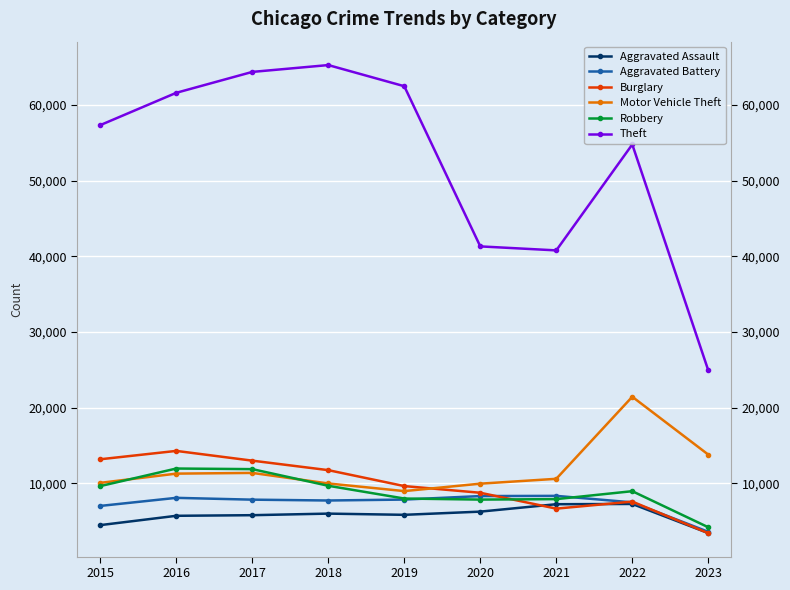

At which category is the sum across all series the highest?

2017